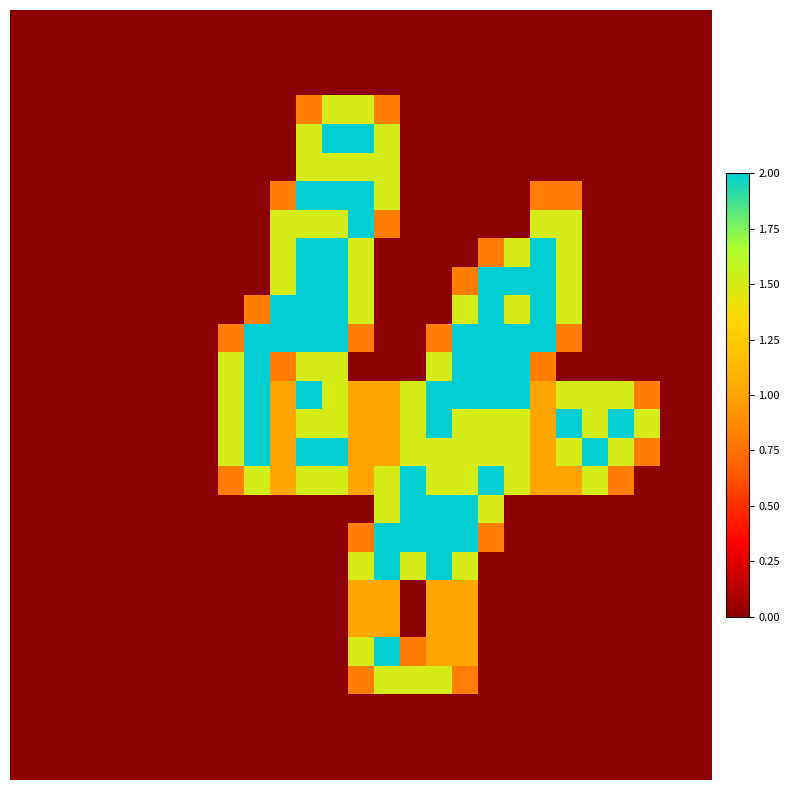

What is the maximum value shown in the chart?

2.0